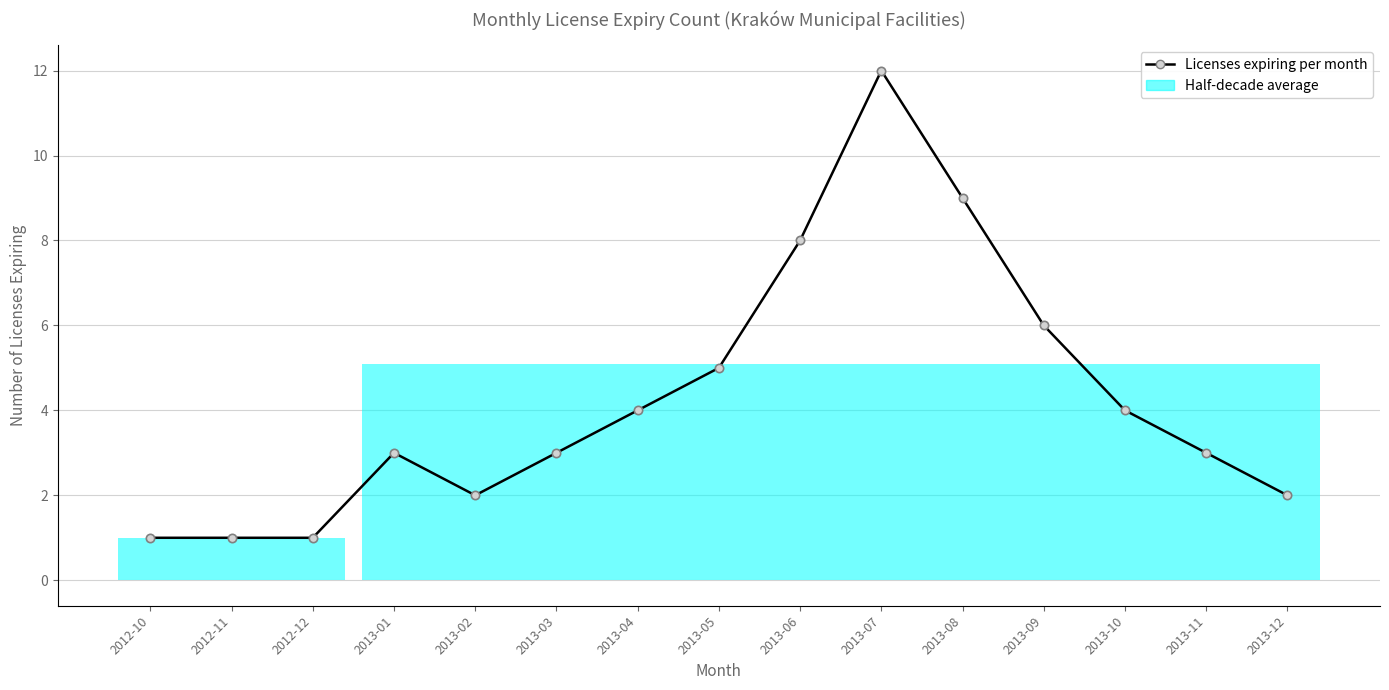

At which label does the data first exceed 3?

2013-04